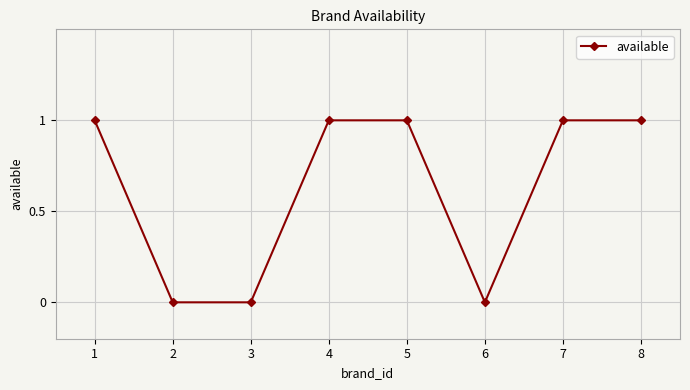

True or false: there are more than 2 points higher than both neighbors.

False